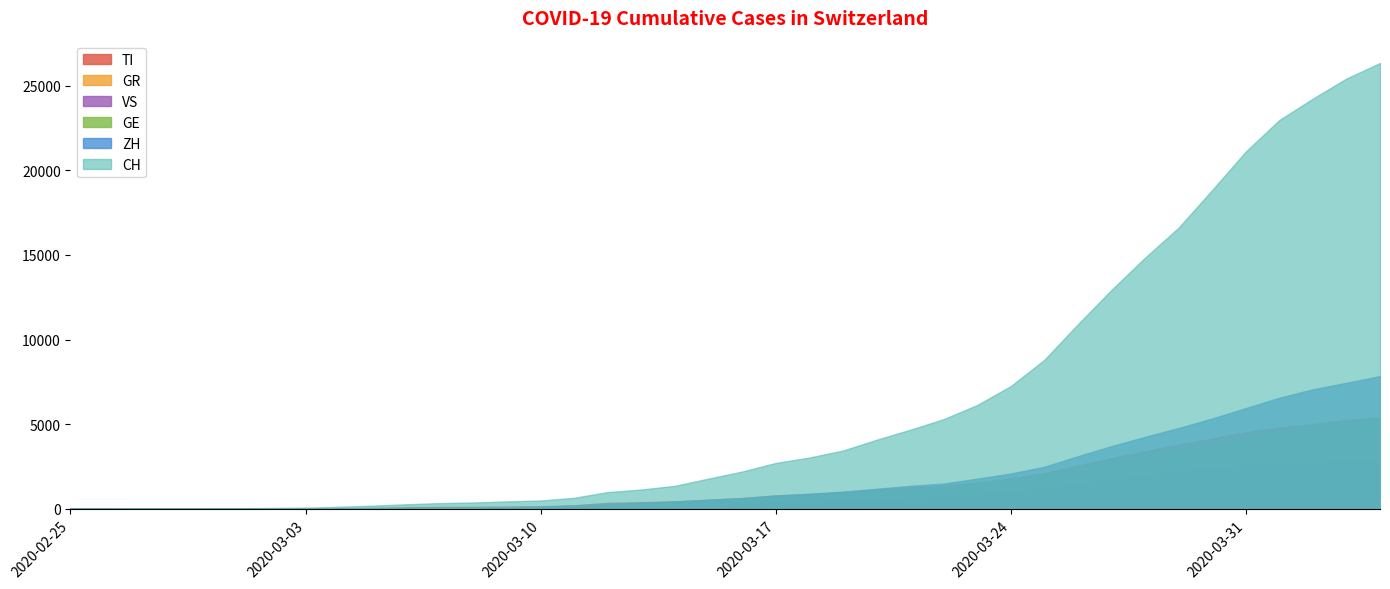

What is the difference between the highest and lowest values at 2020-03-25?

7578